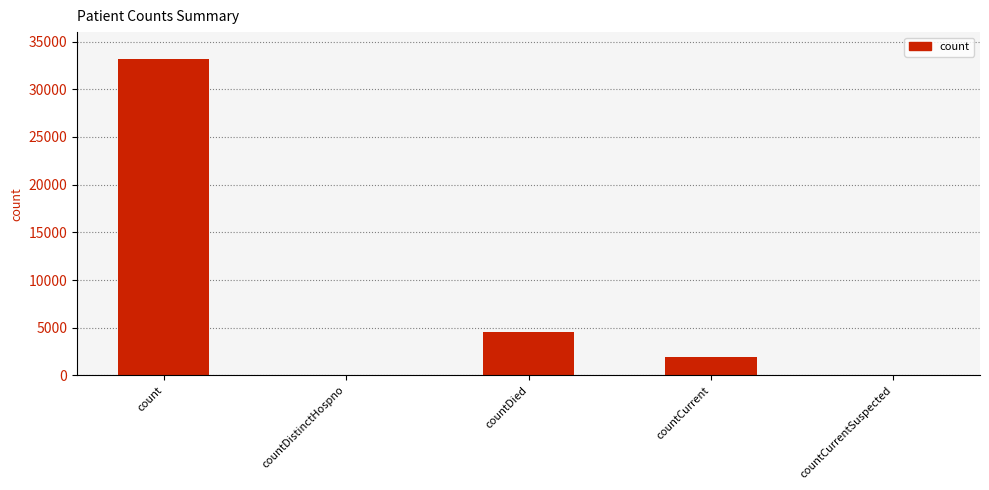

Which label corresponds to the largest value in the chart?

count